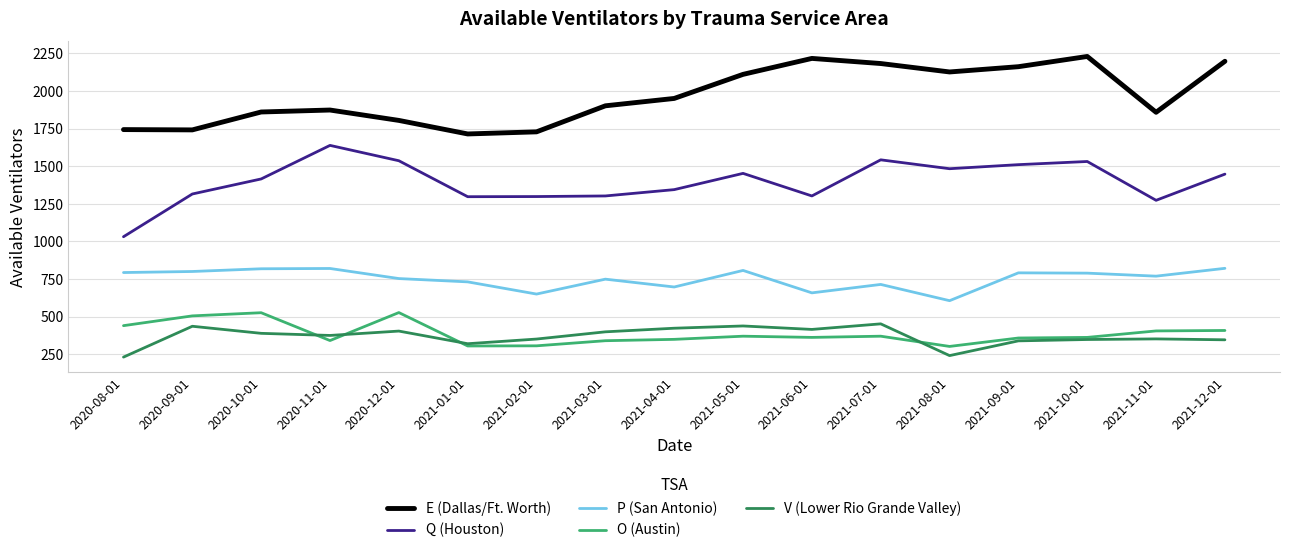

What is the difference between the highest and lowest values at 2021-12-01?

1851